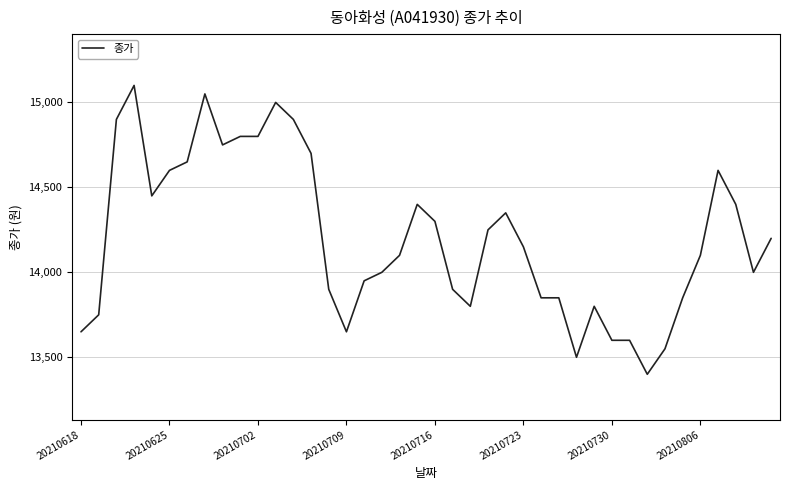

What is the smallest value displayed?

13400